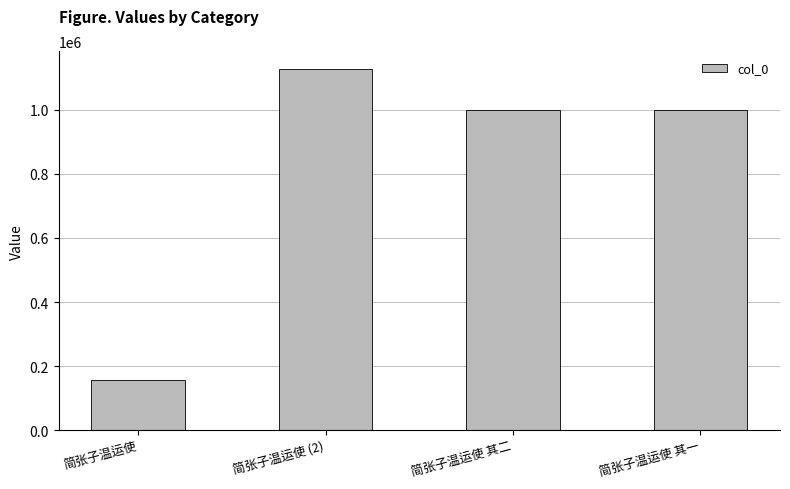

What is the value of the 3rd bar from the left?

998817